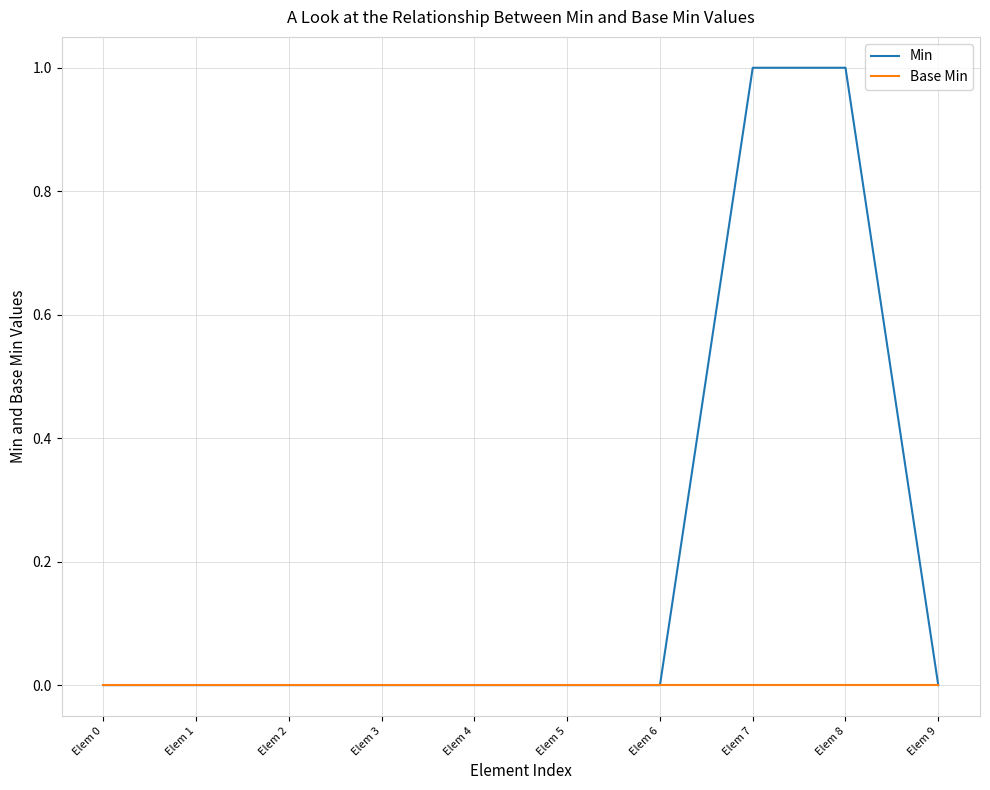

Which series has the widest spread of values?

Min